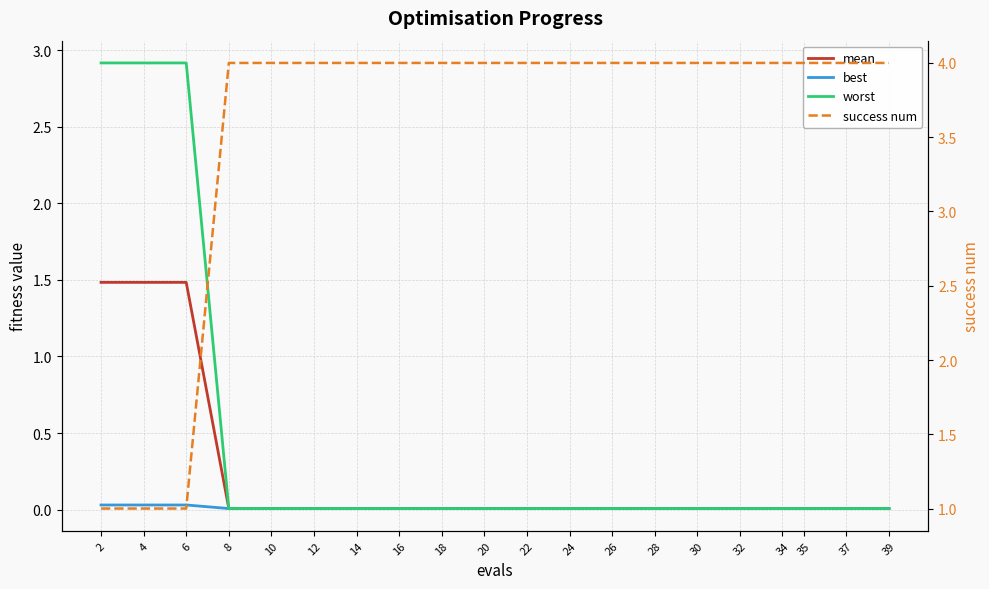

What are all the series names shown in the legend?

mean, best, worst, success num